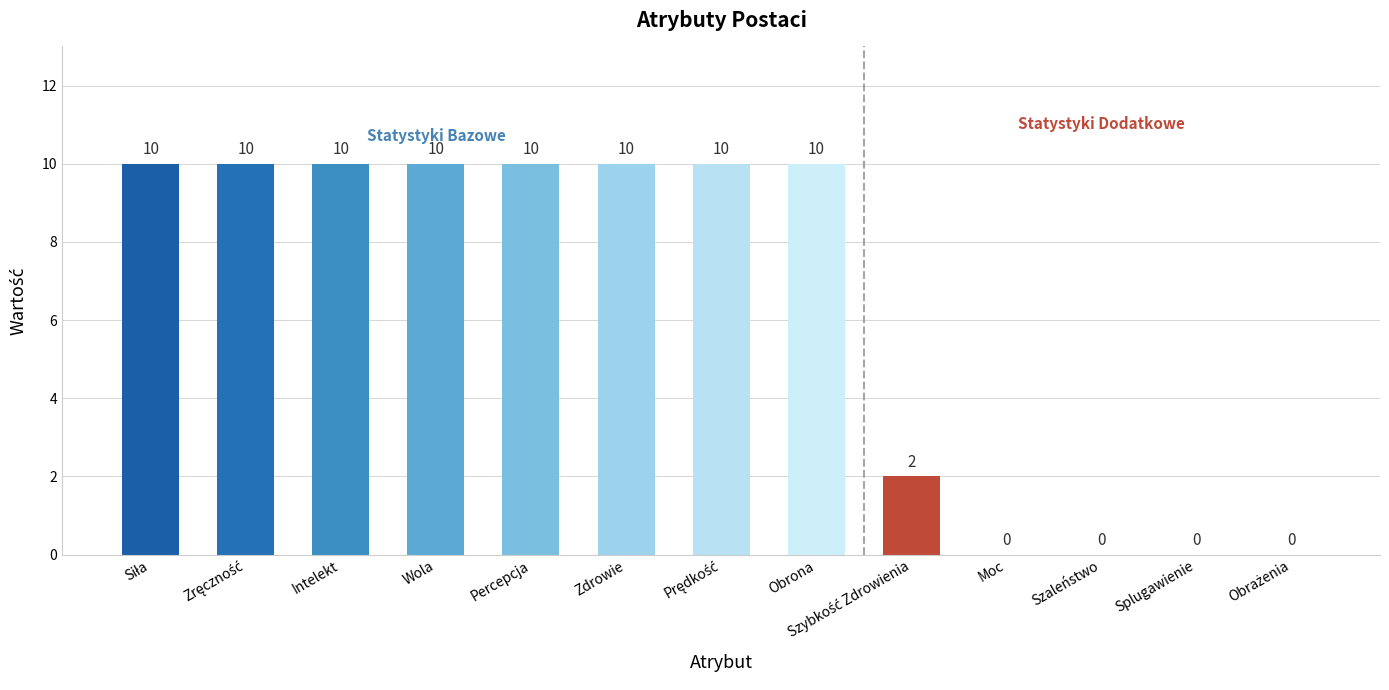

Approximately how many times larger is the value at Percepcja compared to Obrona?

1.0